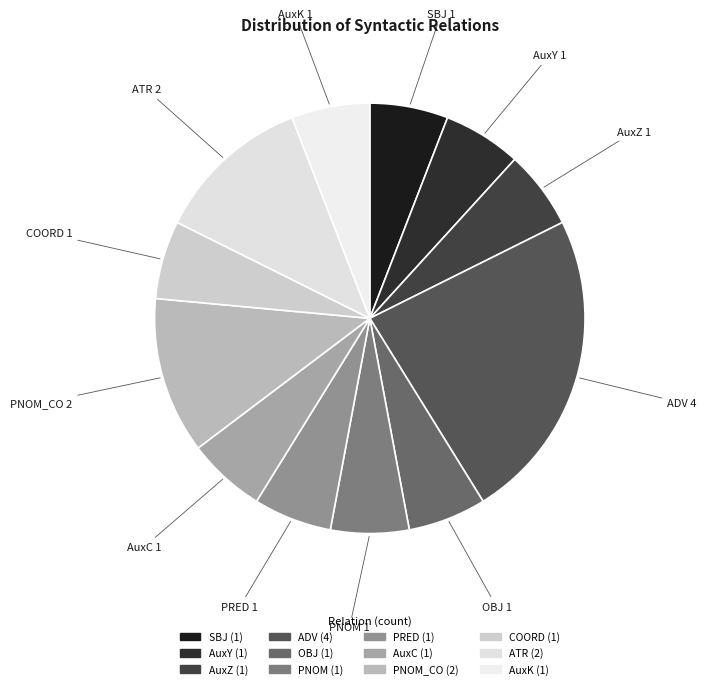

How many slices are in this pie chart?

12